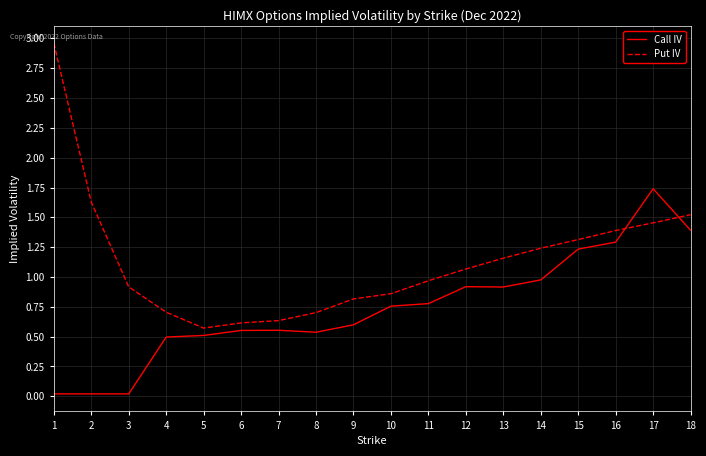

At how many categories does at least one series exceed 0?

18